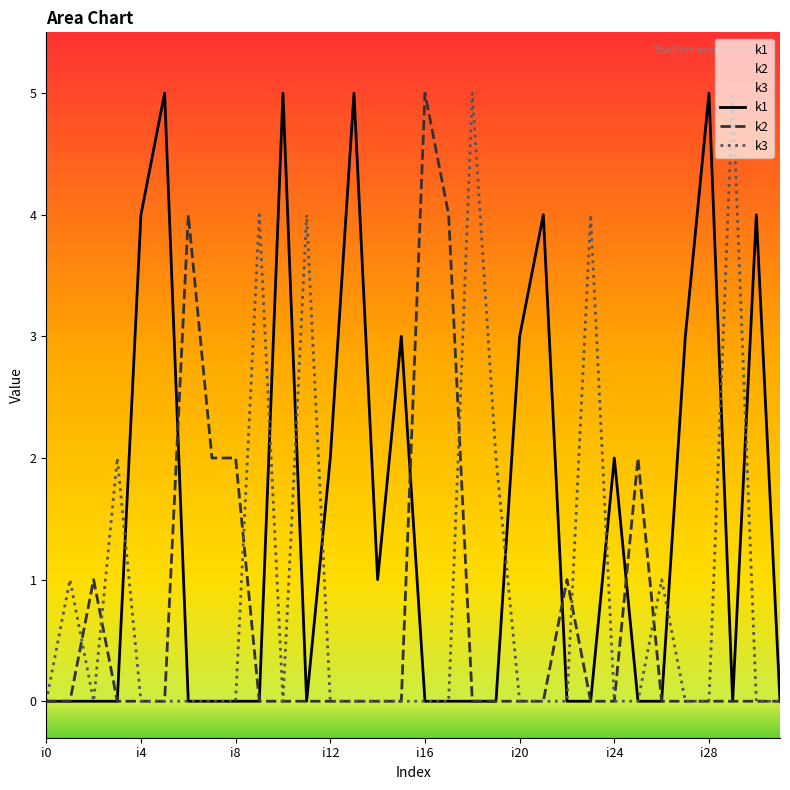

What is the sum of all k3 values?

28